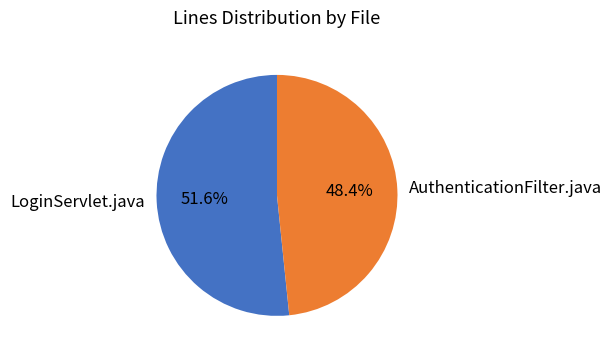

Which has a higher value, LoginServlet.java or AuthenticationFilter.java?

LoginServlet.java